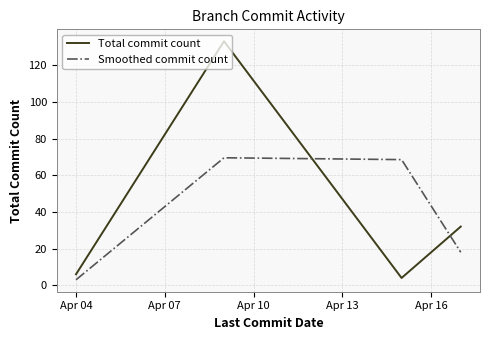

In Total commit count, how many points are higher than both neighbors (excluding endpoints)?

1